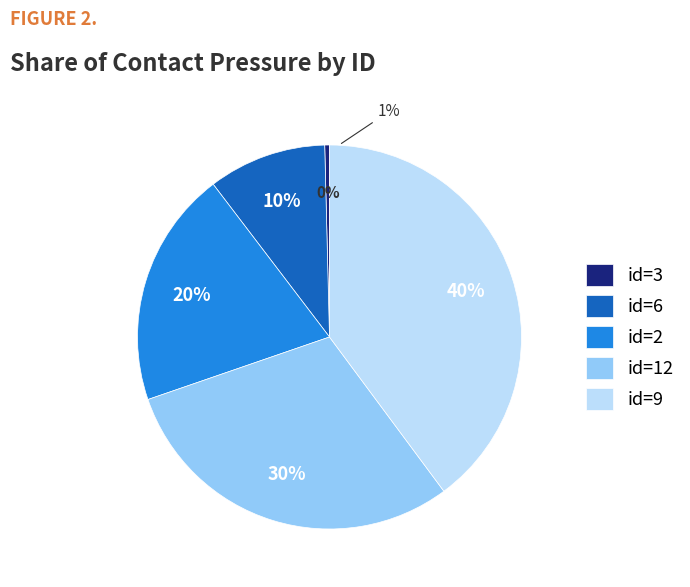

Does any single category account for the majority?

No